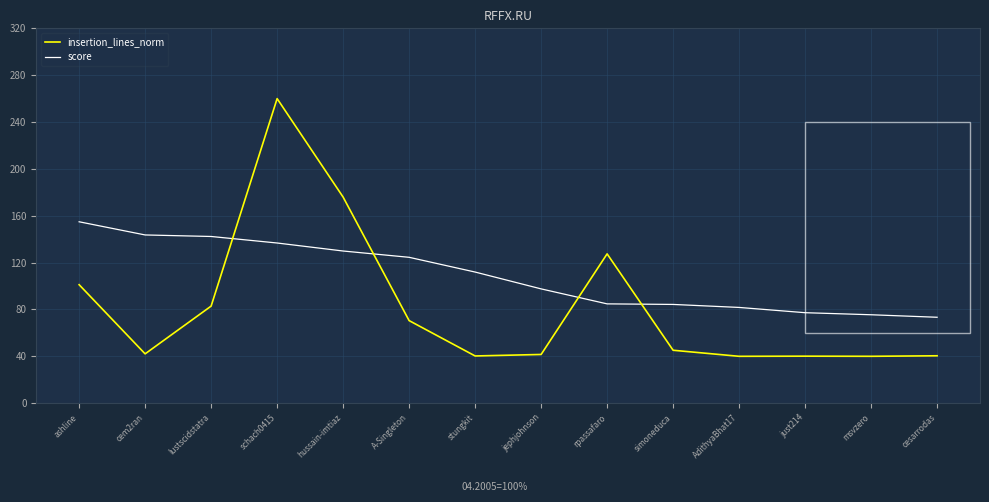

Between which two adjacent categories do insertion_lines_norm and score first intersect?

lustscidstatra and schach0415